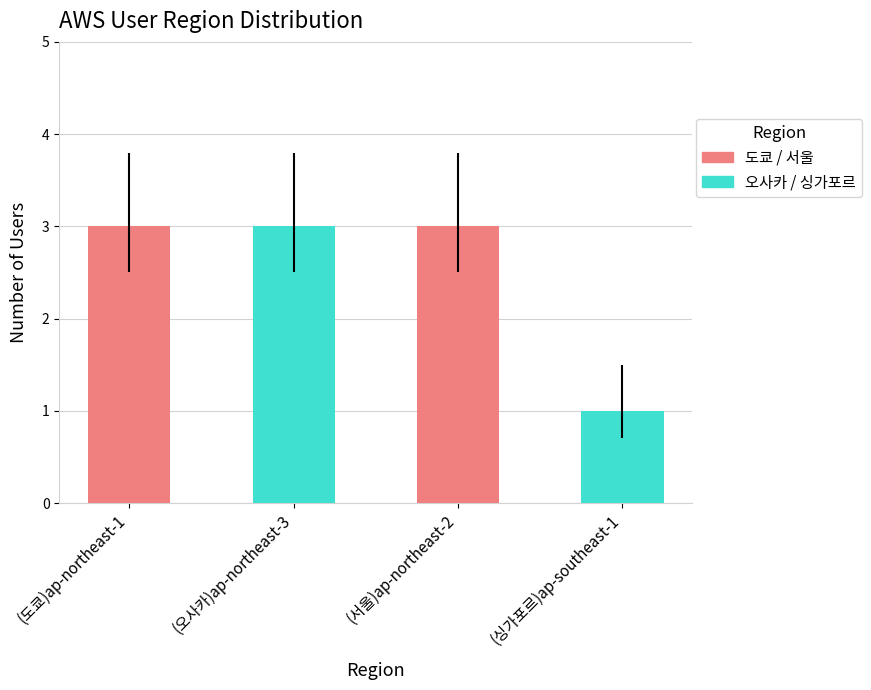

Reading right to left, transcribe all the data shown in this chart.

(싱가포르)ap-southeast-1=1	(서울)ap-northeast-2=3	(오사카)ap-northeast-3=3	(도쿄)ap-northeast-1=3